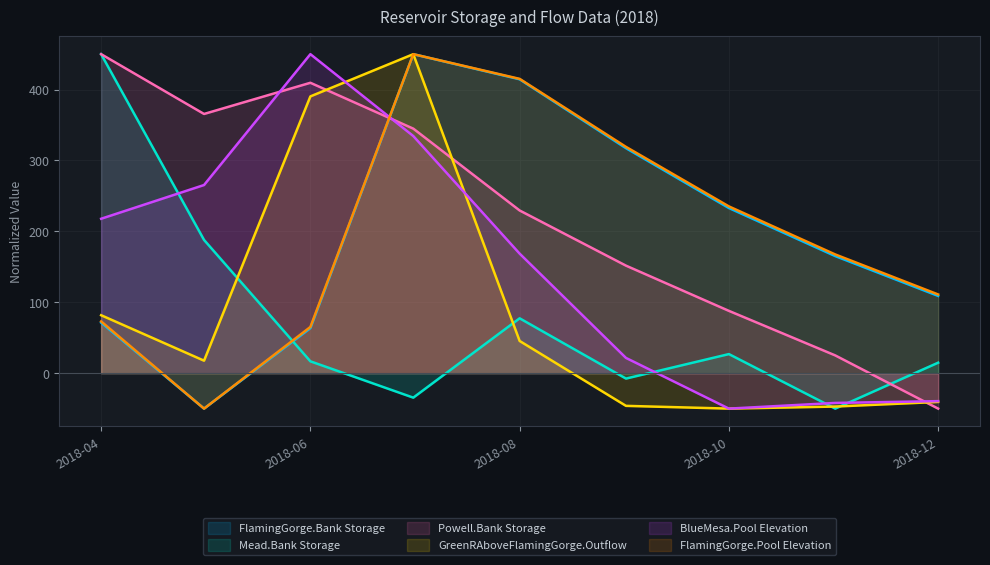

What is the difference between the maximum and minimum values in the FlamingGorge.Pool Elevation series?

500.0